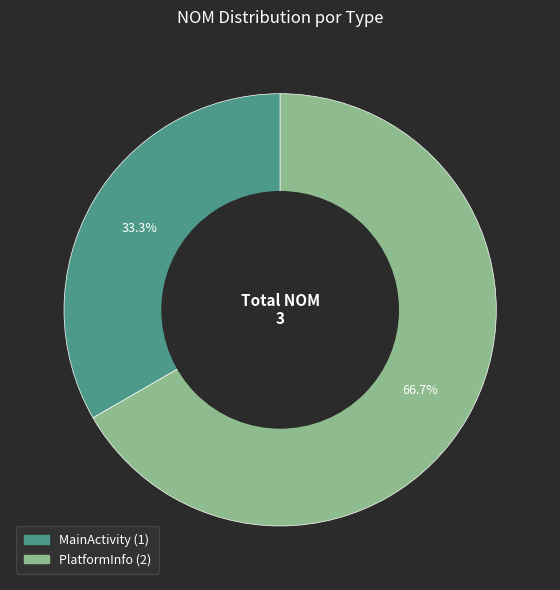

How many slices are in this pie chart?

2